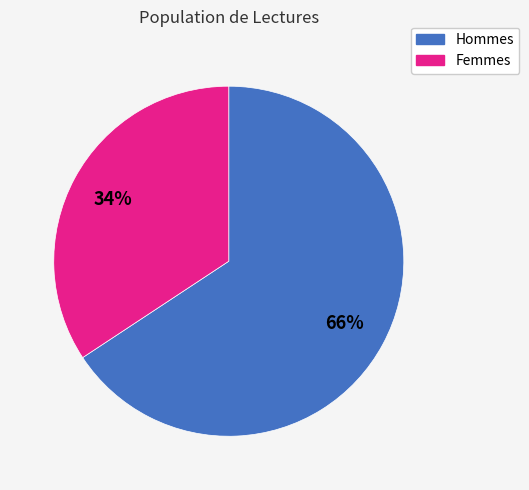

How many slices are in this pie chart?

2